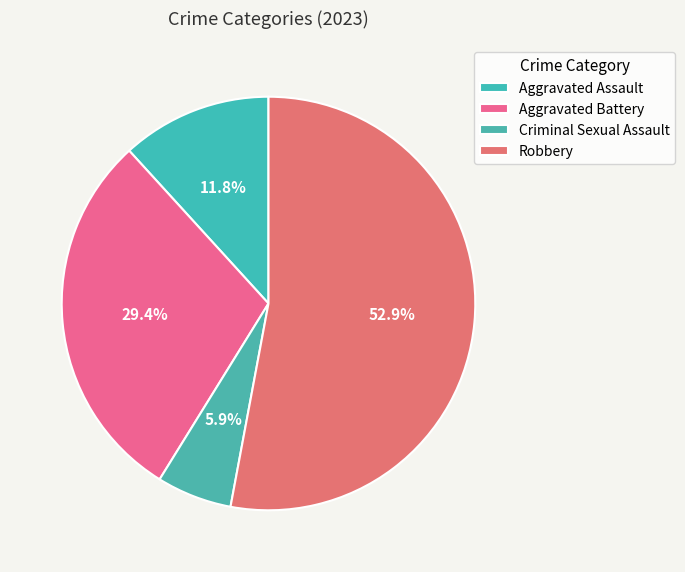

True or false: Criminal Sexual Assault accounts for 6% of the total.

True